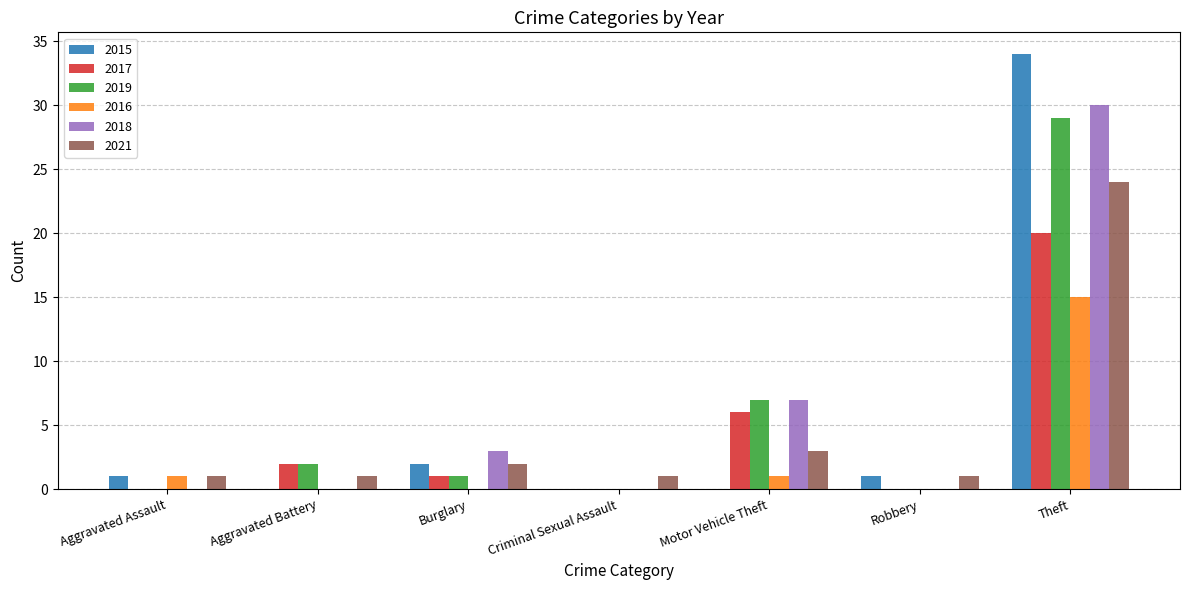

What is the total value across all series at Theft?

152